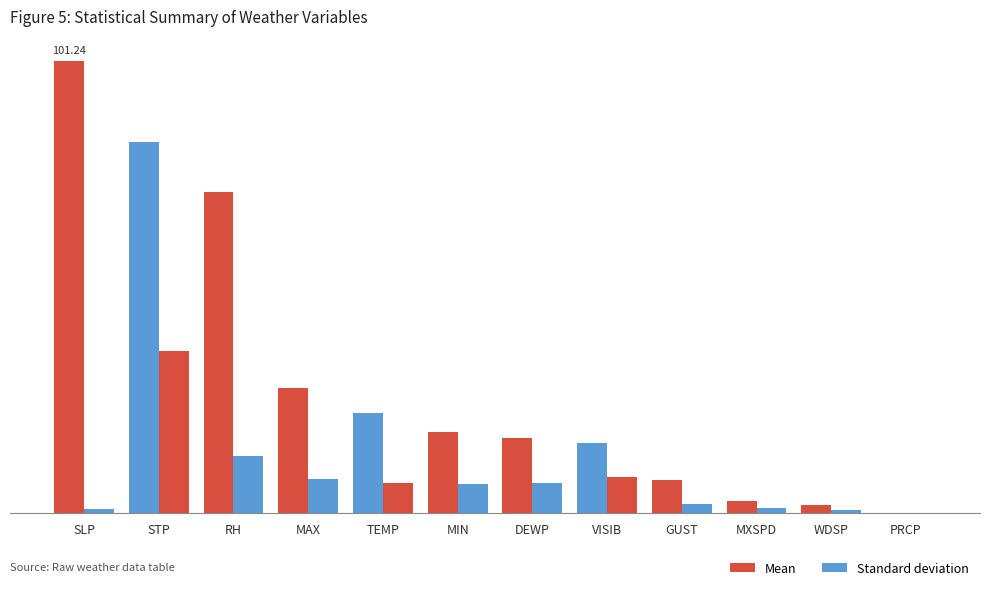

Reading left to right, transcribe all the data shown in this chart.

Mean: SLP=101.2	STP=83.0	RH=71.9	MAX=28.1	TEMP=22.4	MIN=18.1	DEWP=16.9	VISIB=15.7	GUST=7.3	MXSPD=2.6	WDSP=1.6	PRCP=0.0
Standard deviation: SLP=0.8	STP=36.2	RH=12.8	MAX=7.5	TEMP=6.7	MIN=6.4	DEWP=6.6	VISIB=7.9	GUST=1.9	MXSPD=1.0	WDSP=0.6	PRCP=0.0